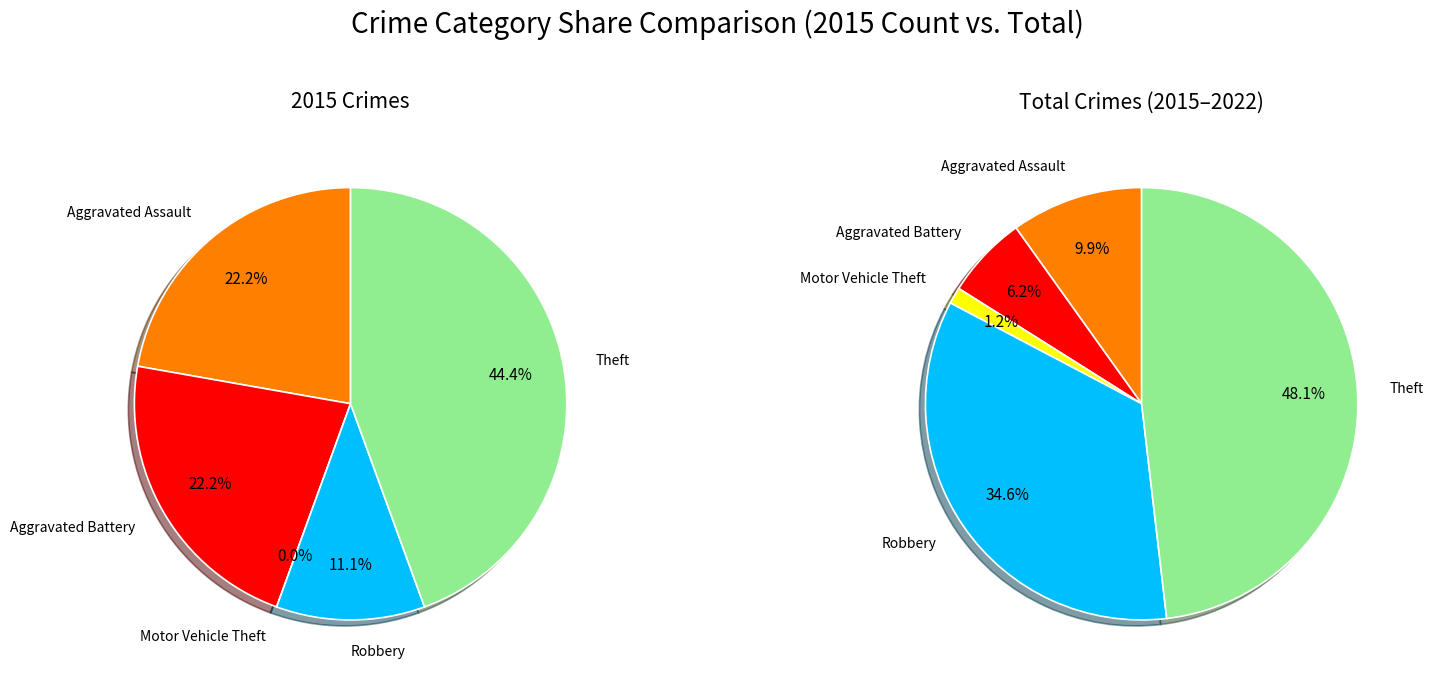

To the nearest percent, what is the difference between the values_total and 4 slice percentages?

42%